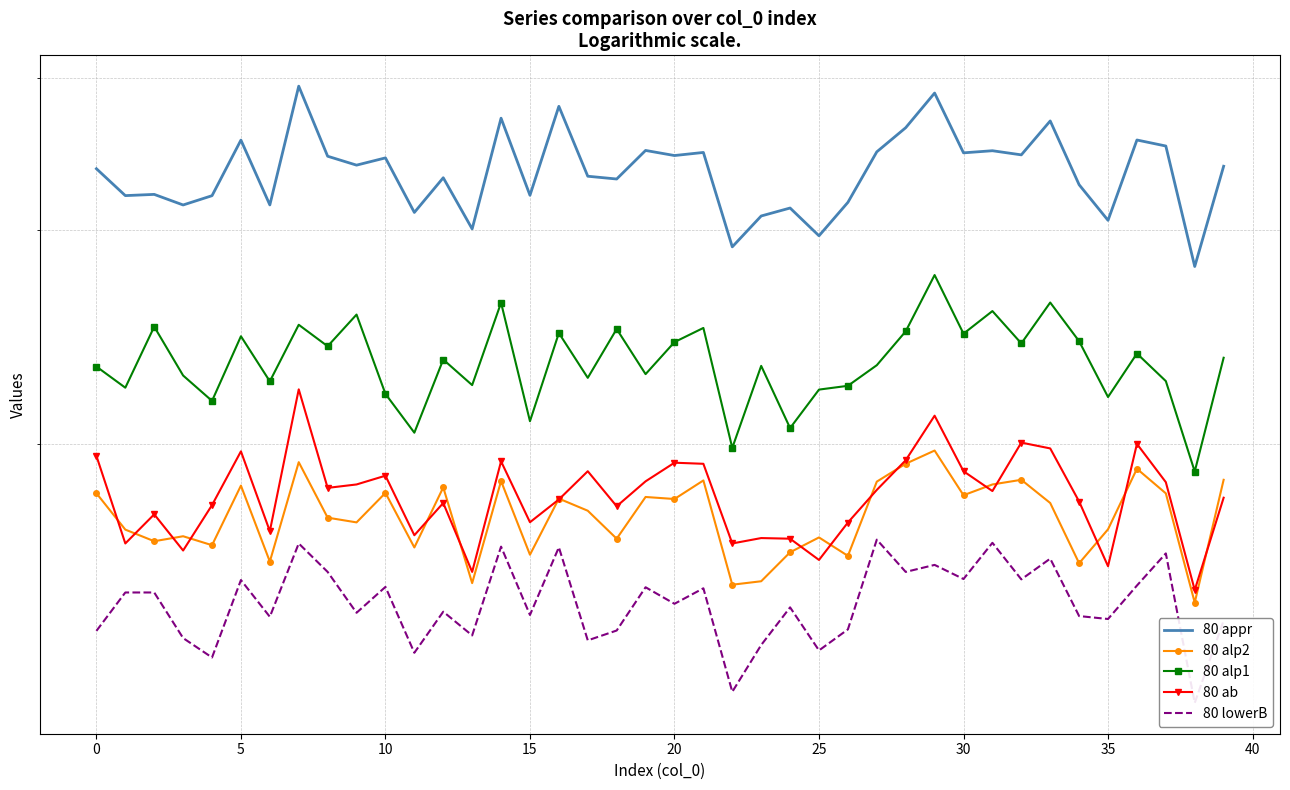

What value does the 80 alp1 series have at 30?

2464.0